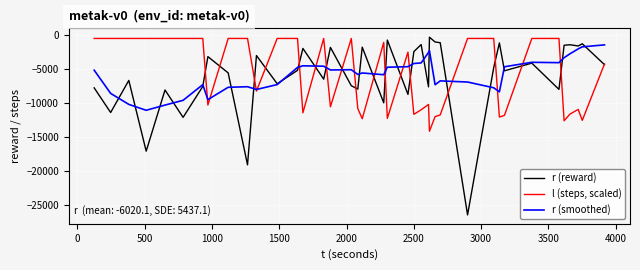

What is the minimum value for l (steps, scaled)?

-14153.5